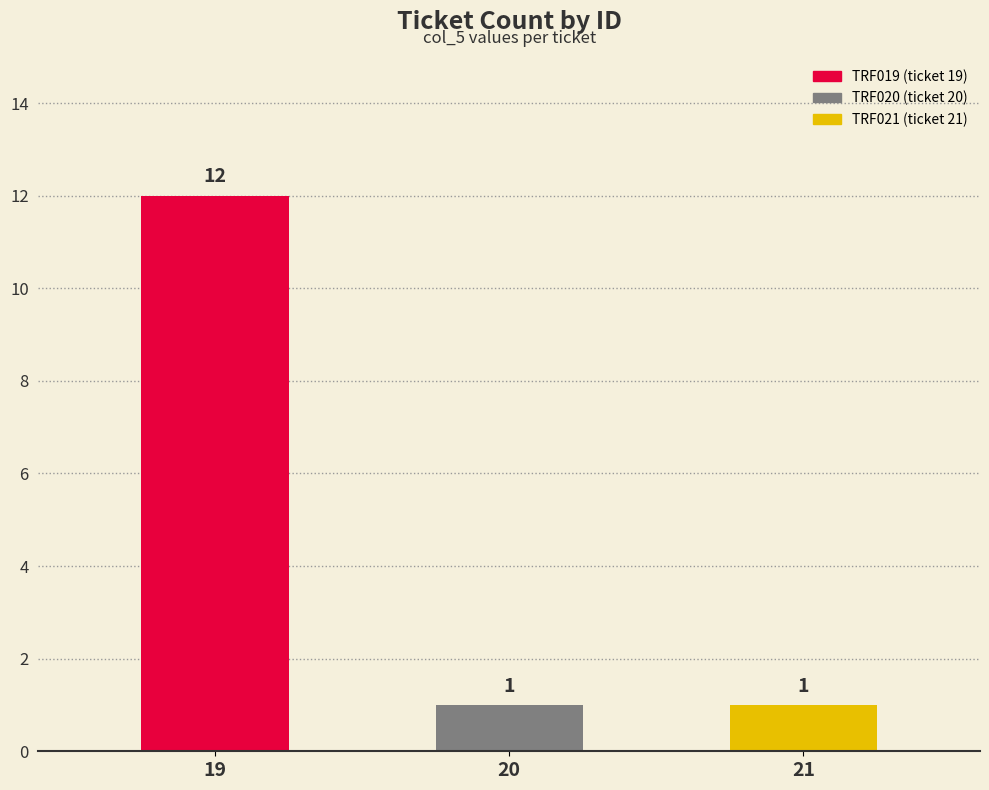

How many values are between 1 and 12?

3